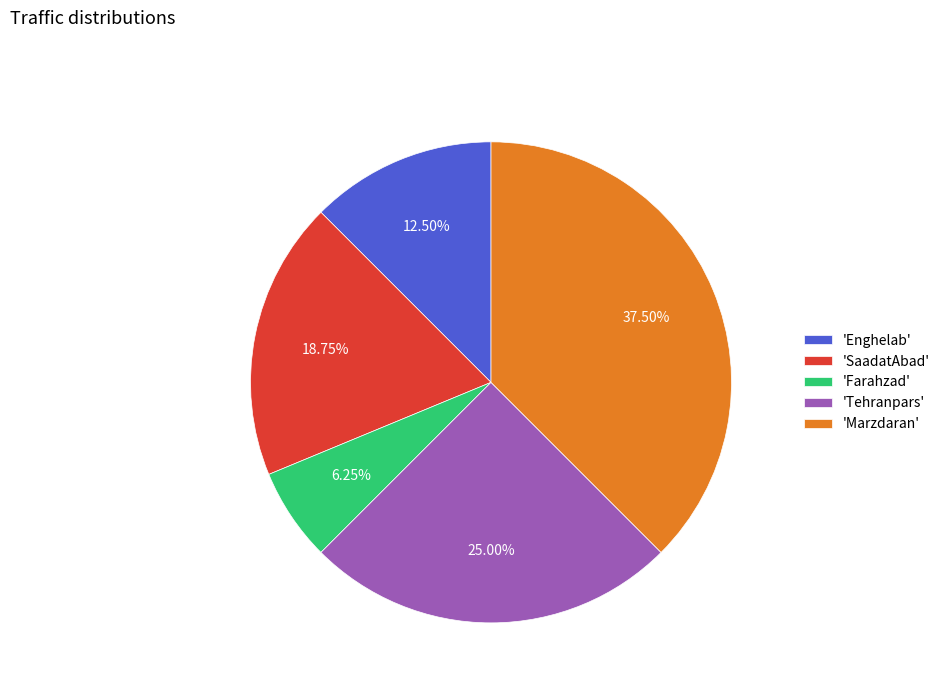

Does any single category account for the majority?

No